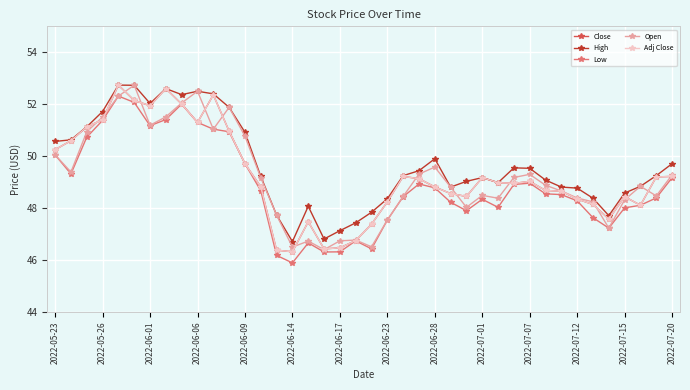

Is this an area chart (filled region under the line)?

No